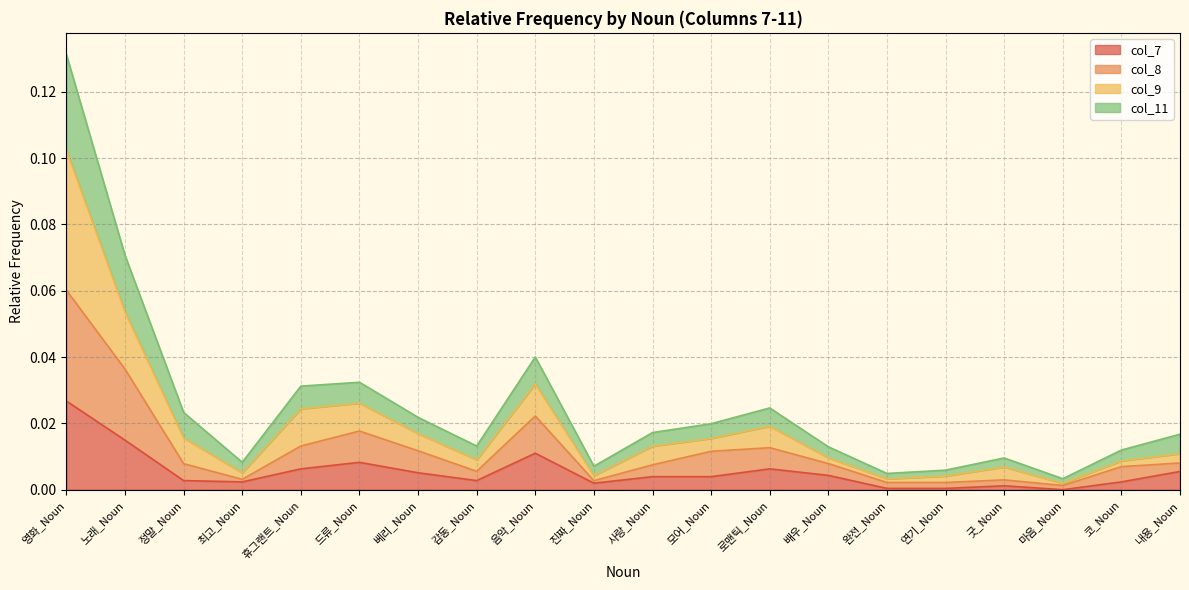

True or false: col_7 and col_9 intersect in this chart.

False